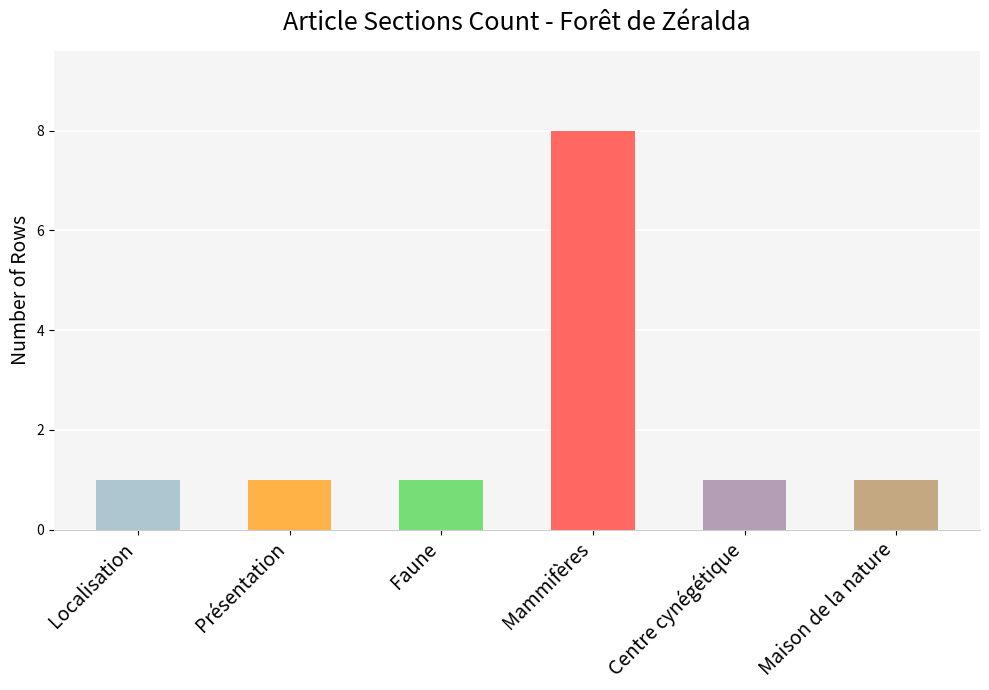

Count the number of categories in the chart.

6